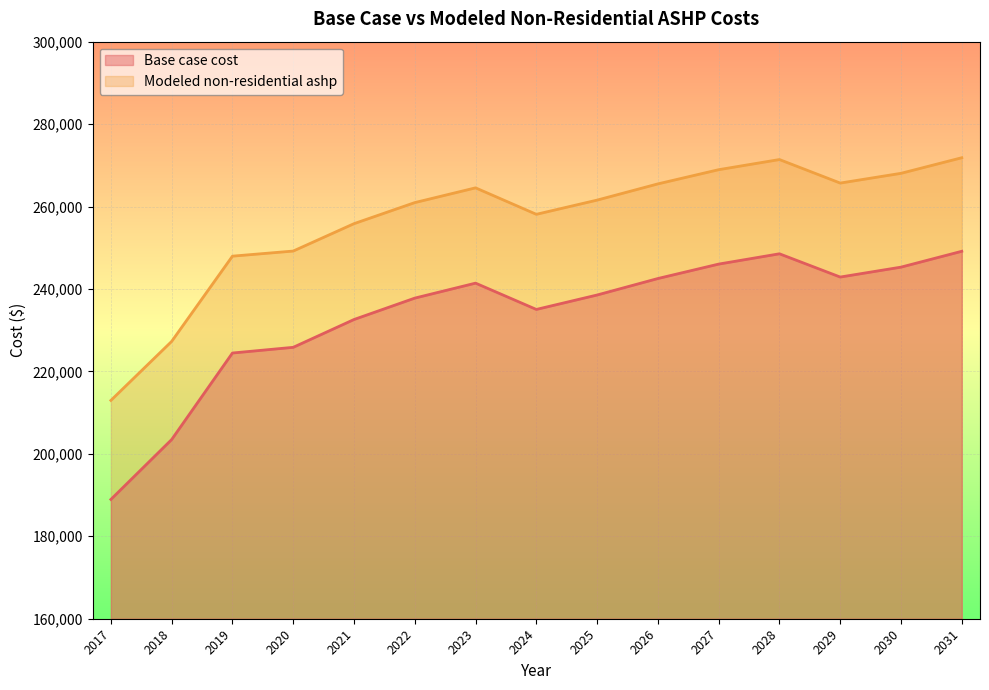

List the labels in order of Modeled non-residential ashp value, largest first.

2031, 2028, 2027, 2030, 2029, 2026, 2023, 2025, 2022, 2024, 2021, 2020, 2019, 2018, 2017